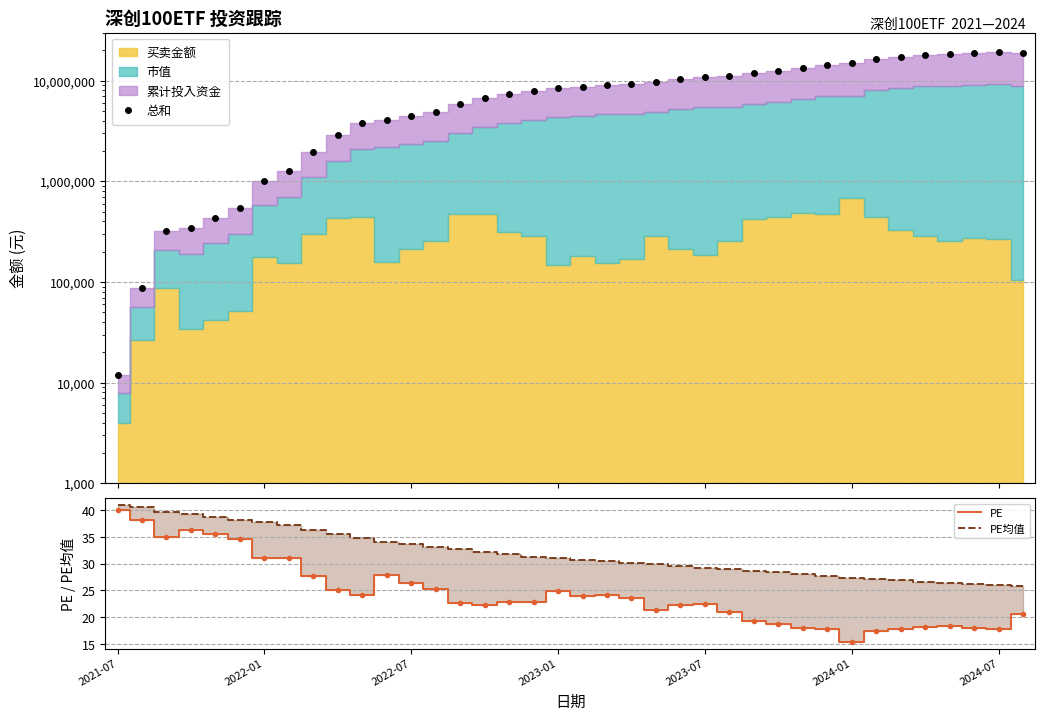

True or false: PE均值 and PE intersect in this chart.

False